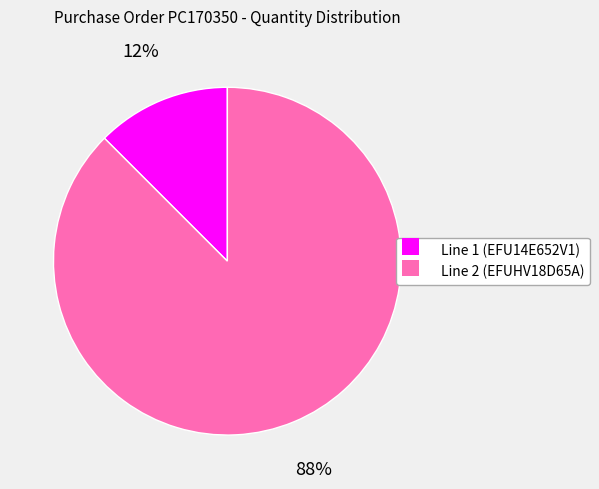

Count the number of slices in the pie.

2